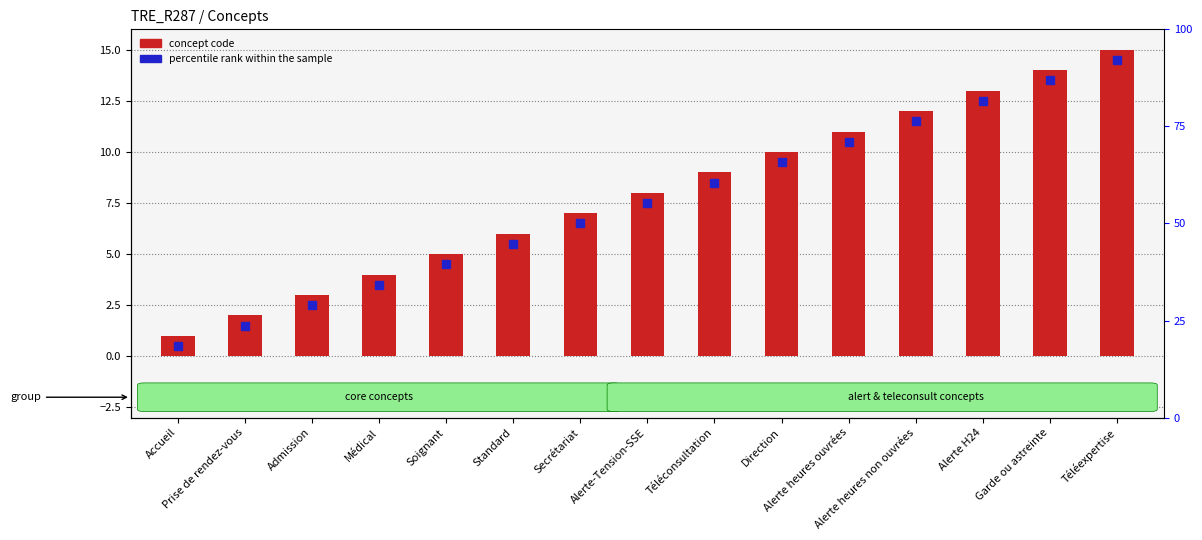

Between Alerte heures ouvrées and Téléexpertise, which is larger?

Téléexpertise